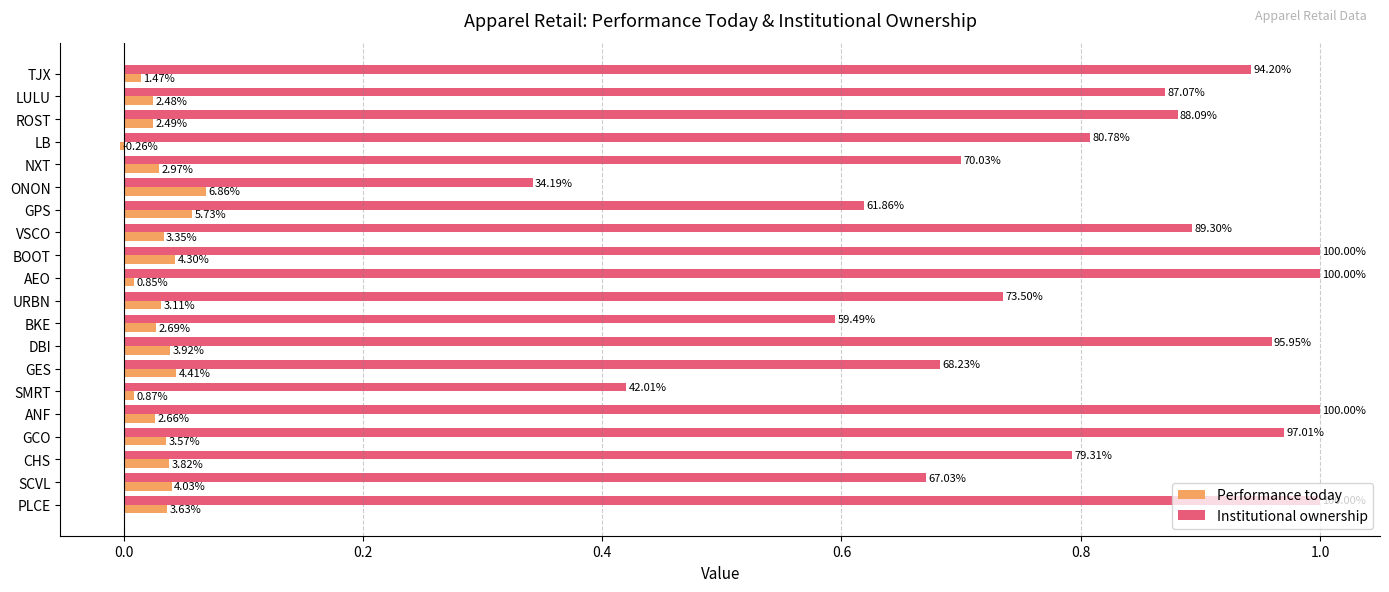

What are all the series names shown in the legend?

Performance today, Institutional ownership